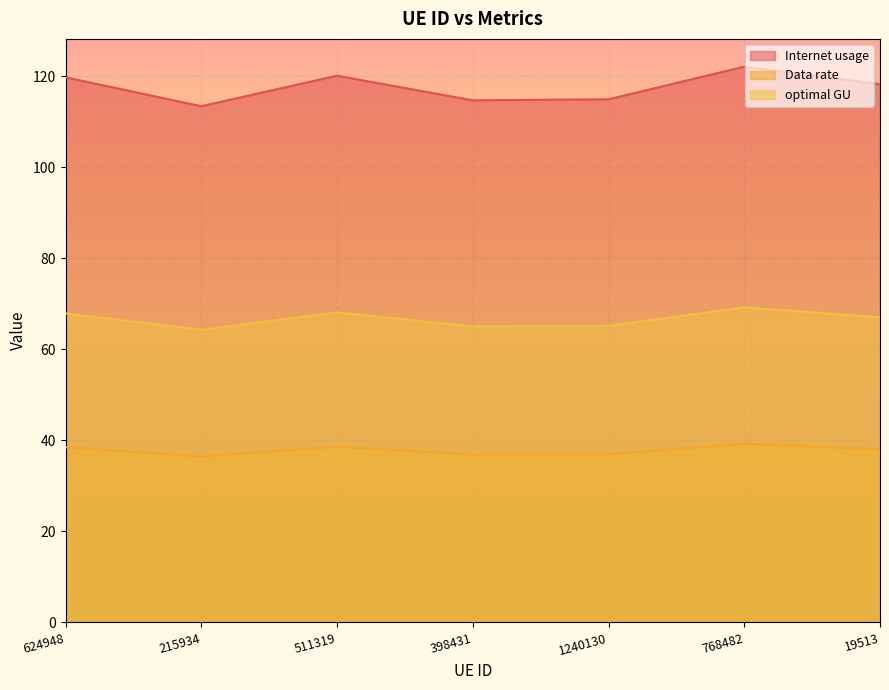

At how many categories does at least one series exceed 62?

7